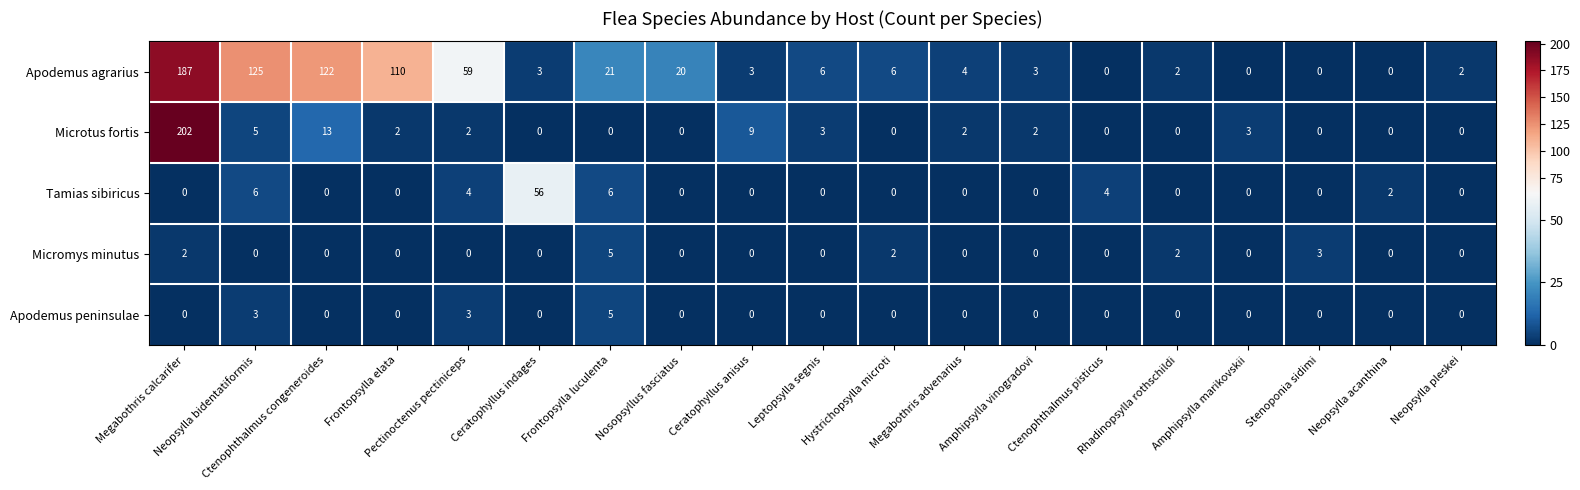

Count the Apodemus peninsulae values in the range 0 to 1.

16